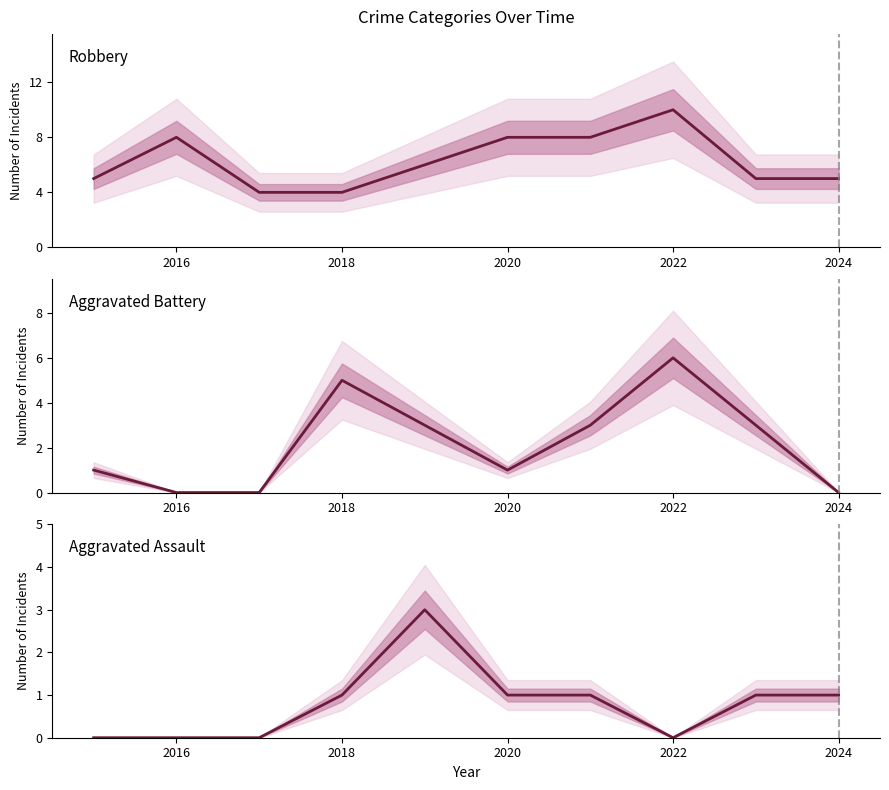

Is this an area chart (filled region under the line)?

No